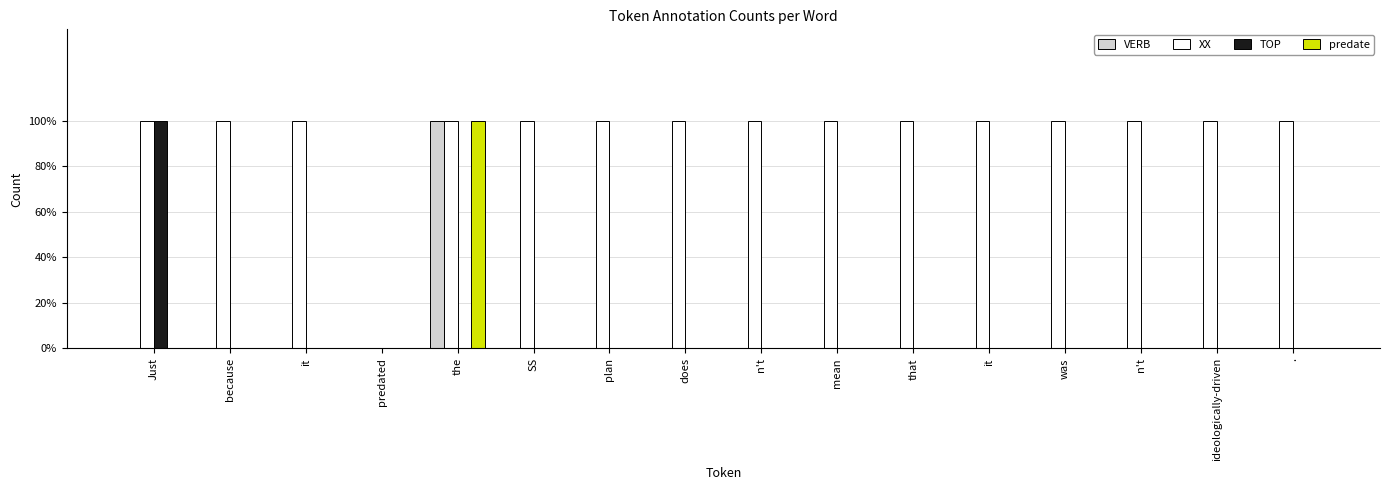

Reading left to right, list all the values displayed in this chart.

VERB: Just=0	because=0	it=0	predated=0	the=1	SS=0	plan=0	does=0	n't=0	mean=0	that=0	it=0	was=0	n't=0	ideologically-driven=0	.=0
XX: Just=1	because=1	it=1	predated=0	the=1	SS=1	plan=1	does=1	n't=1	mean=1	that=1	it=1	was=1	n't=1	ideologically-driven=1	.=1
TOP: Just=1	because=0	it=0	predated=0	the=0	SS=0	plan=0	does=0	n't=0	mean=0	that=0	it=0	was=0	n't=0	ideologically-driven=0	.=0
predate: Just=0	because=0	it=0	predated=0	the=1	SS=0	plan=0	does=0	n't=0	mean=0	that=0	it=0	was=0	n't=0	ideologically-driven=0	.=0